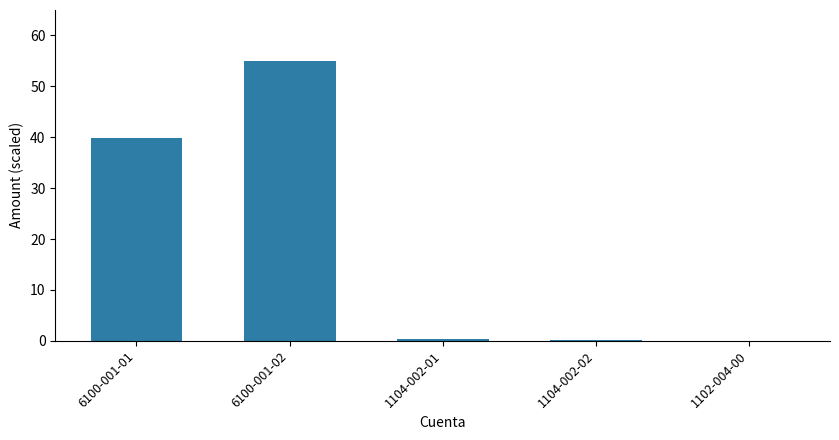

What is the ratio of the value at 6100-001-01 to the value at 6100-001-02?

0.7